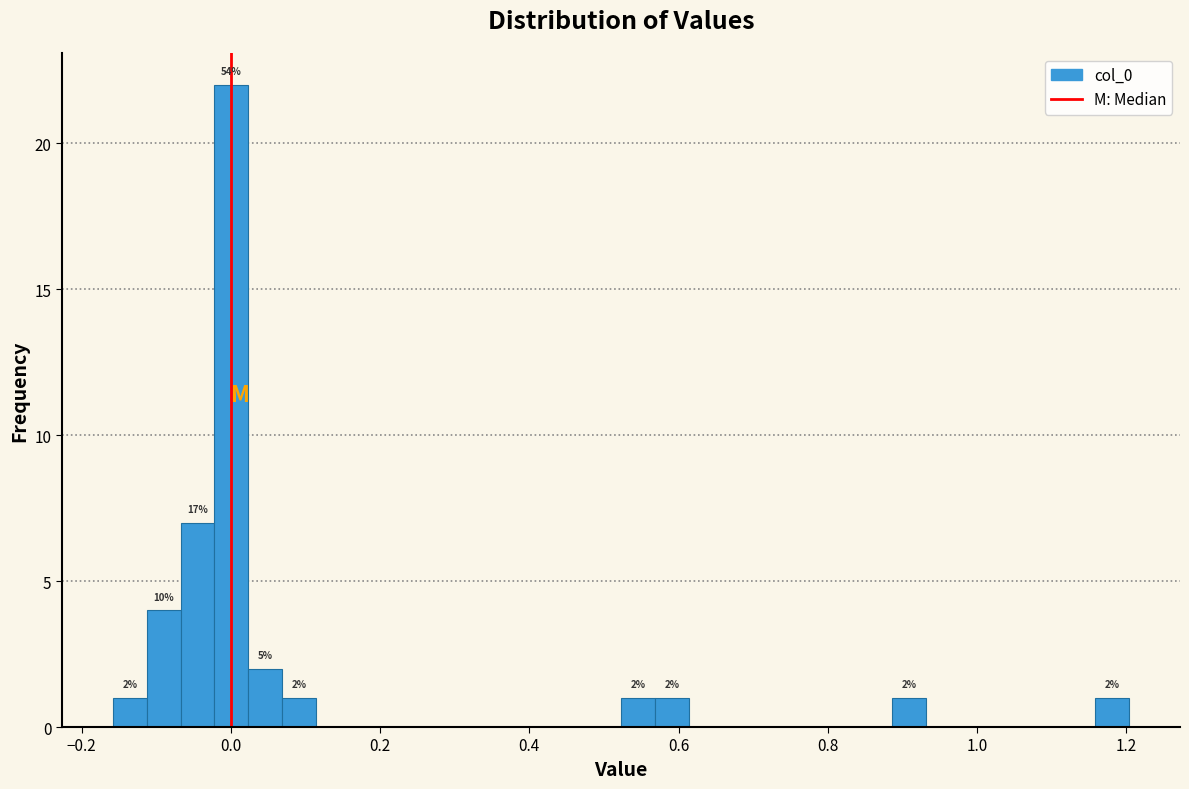

Read against the x-axis, roughly where is the centre of the tallest bar?

0.00